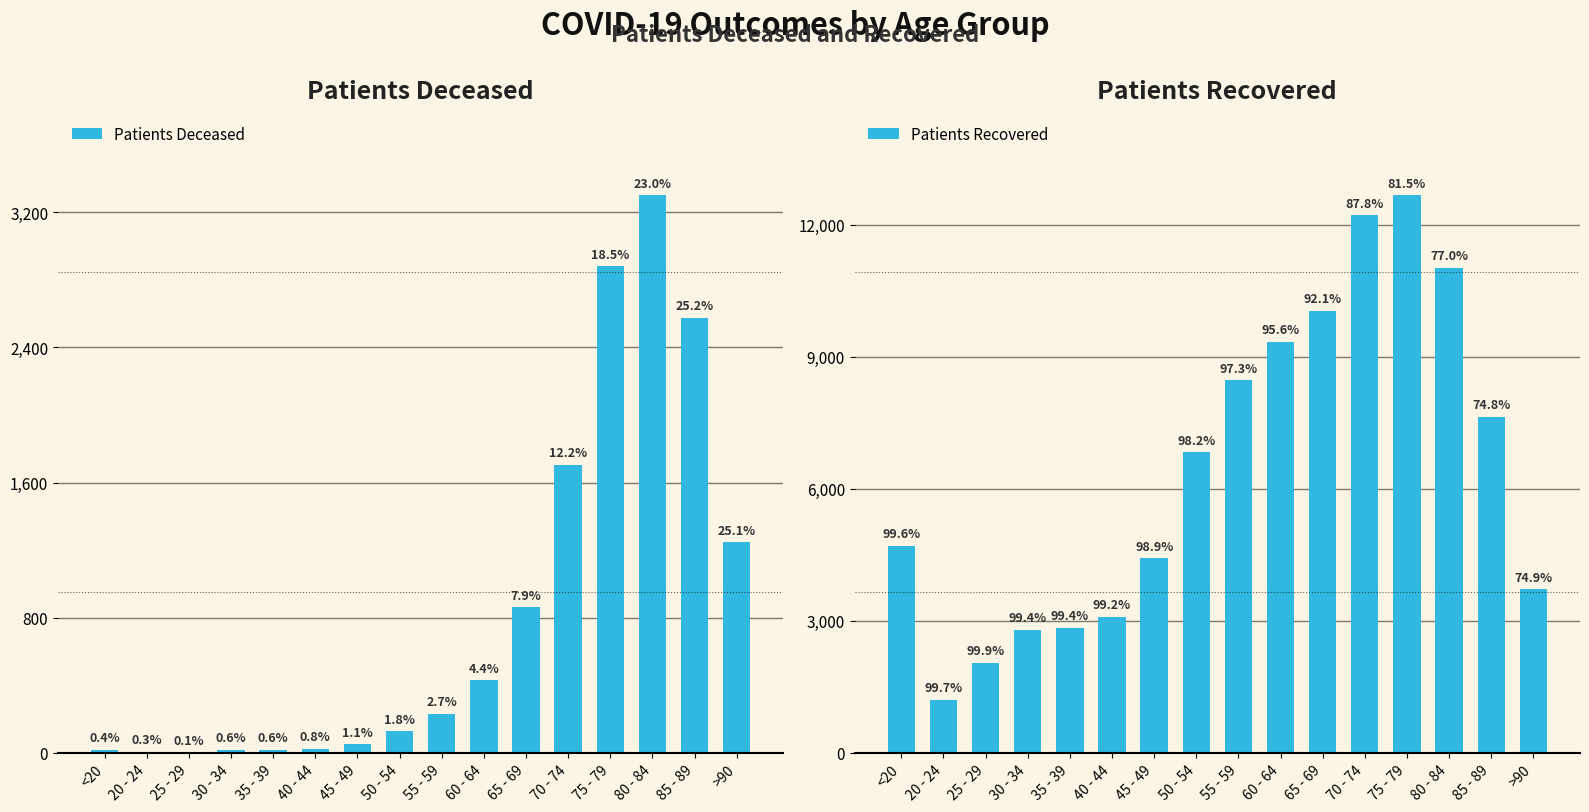

What is the label of the 7th bar from the left?

45 - 49